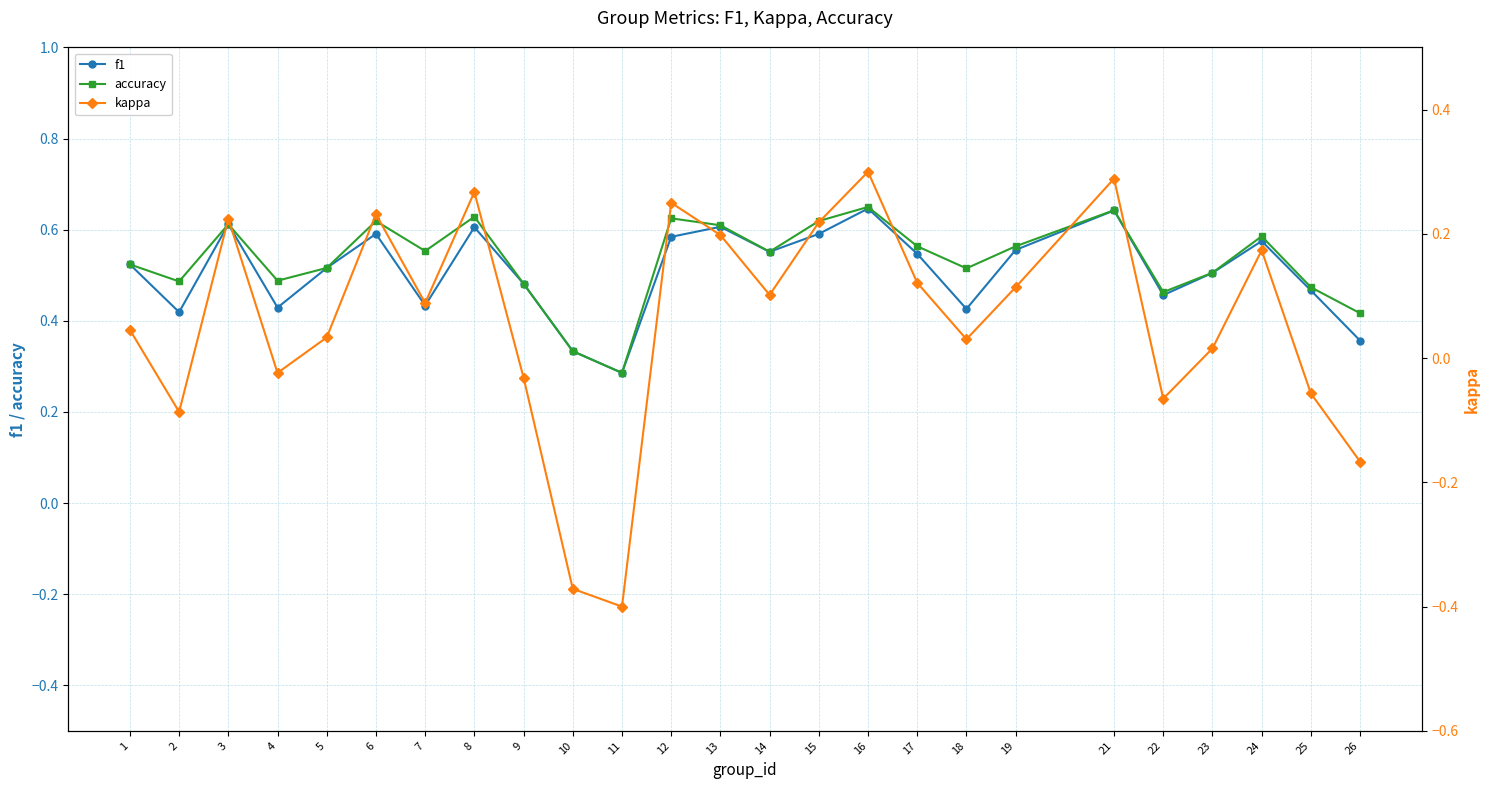

What is the difference between the maximum and minimum values in the accuracy series?

0.4